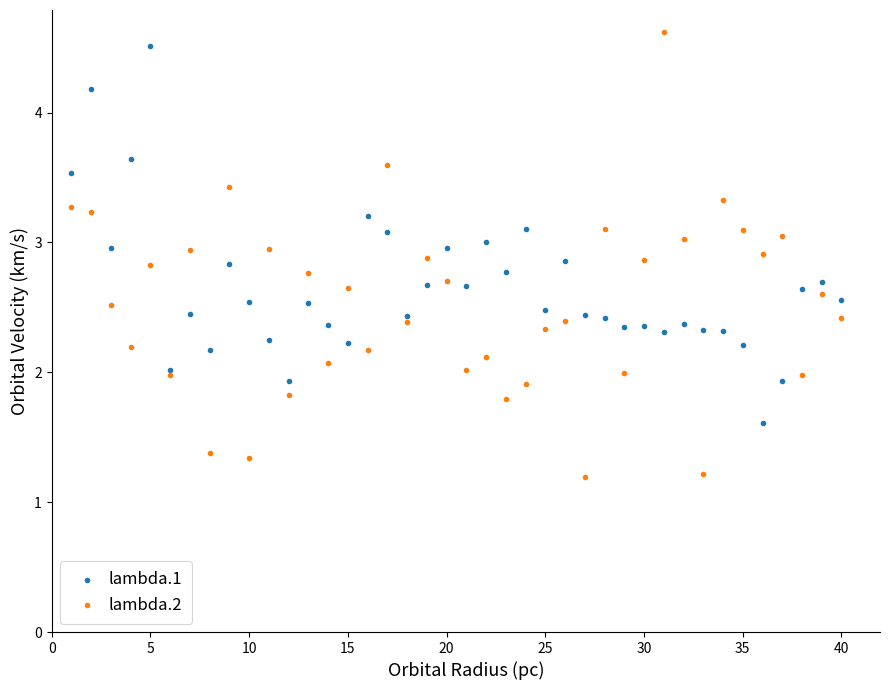

What is the X range (max minus min) for the scatter plot?

39.0